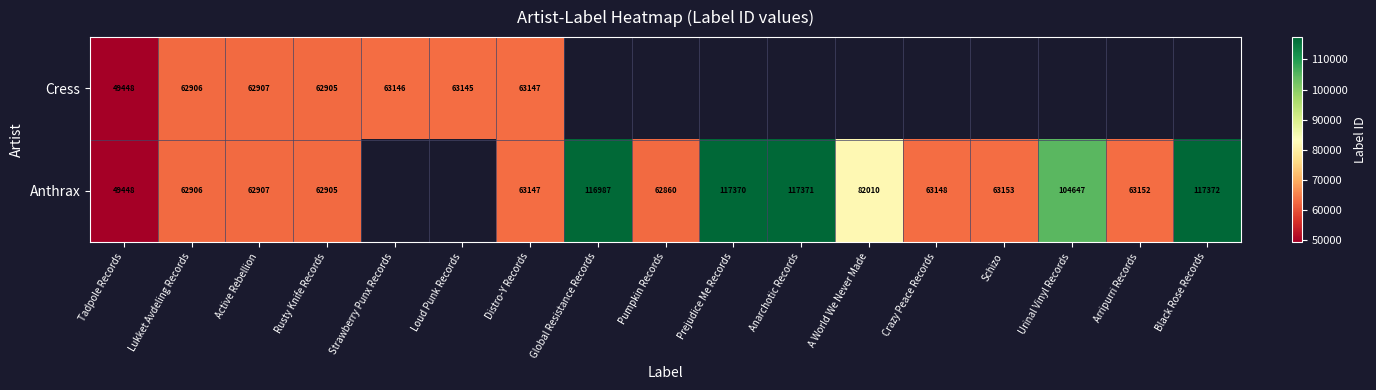

The Cress series shows 84966 at Active Rebellion. True or false?

False